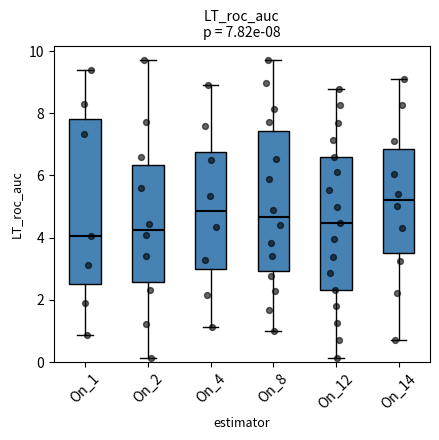

Which box is the tallest, from its lower edge to its upper edge?

On_1